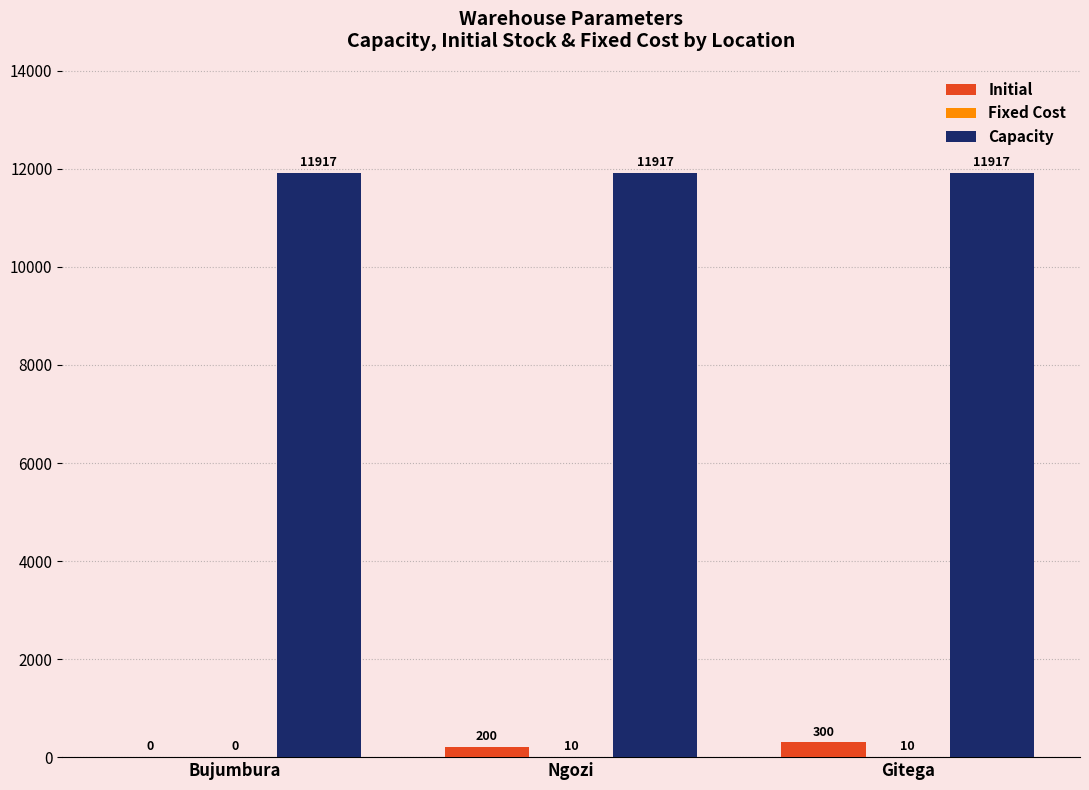

Which series has the largest total across all categories?

Capacity